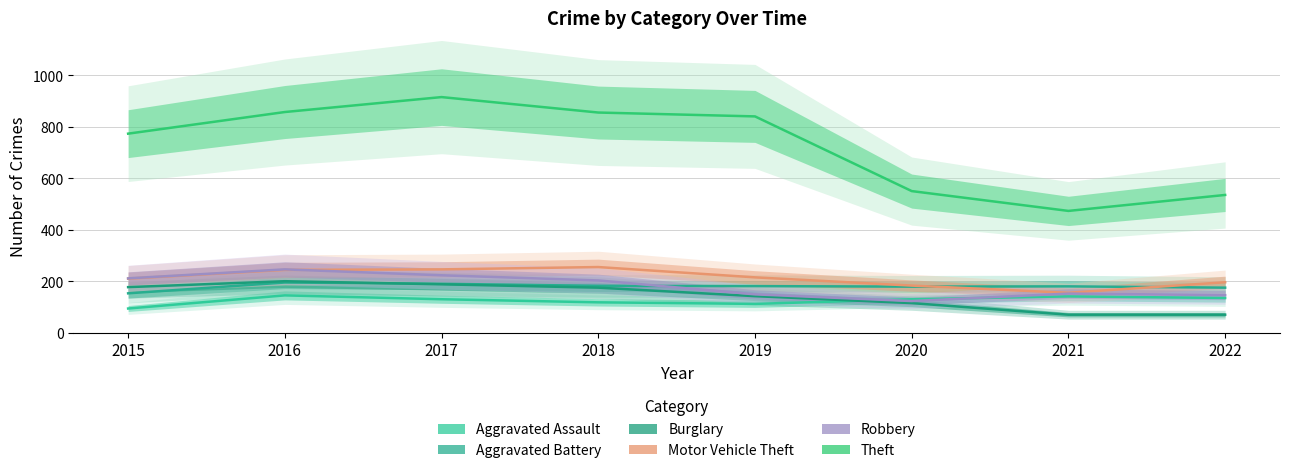

What is the difference between the second highest and second lowest values in the Robbery series?

77